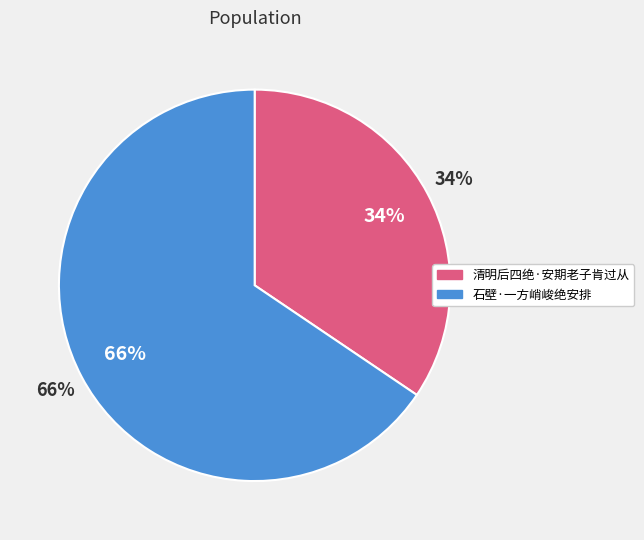

To the nearest percent, what is the combined percentage of 石壁·一方峭峻绝安排 and 清明后四绝·安期老子肯过从?

100%